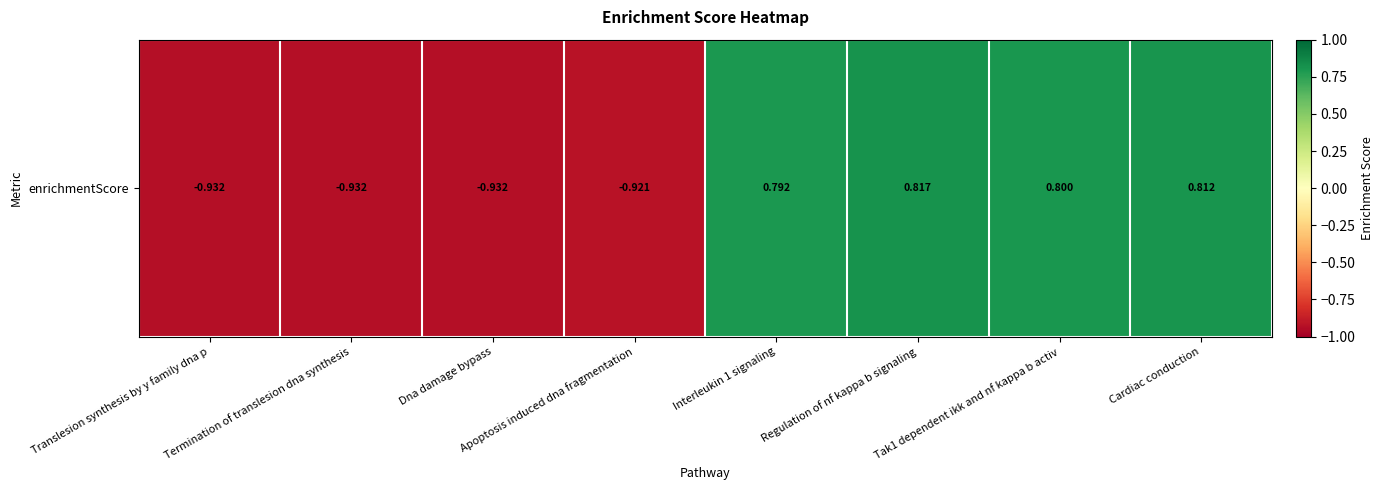

Where does the data first go above 0?

Interleukin 1 signaling